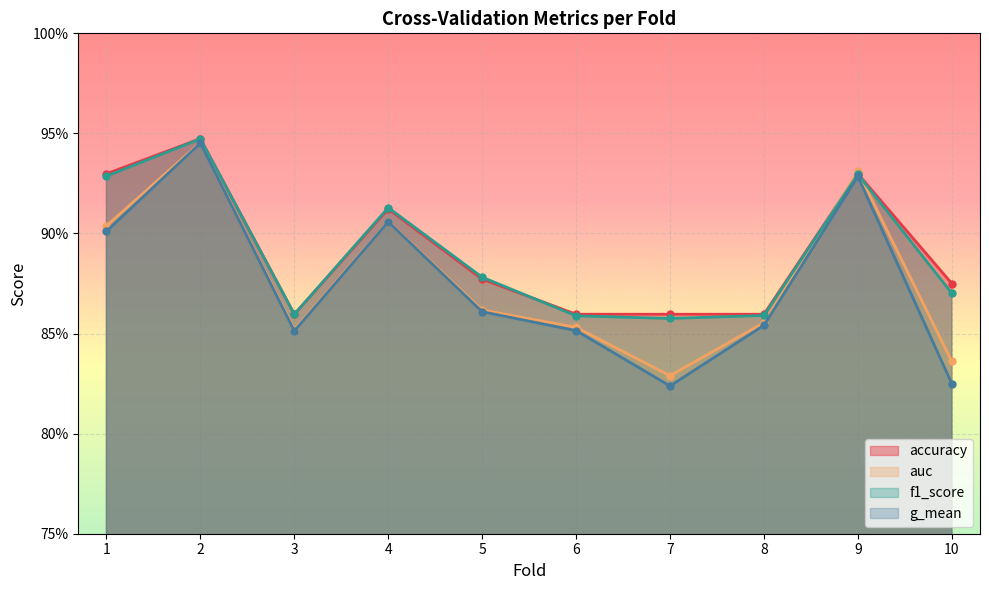

Reading left to right, transcribe all the data shown in this chart.

accuracy: 1=0.9	2=0.9	3=0.9	4=0.9	5=0.9	6=0.9	7=0.9	8=0.9	9=0.9	10=0.9
auc: 1=0.9	2=0.9	3=0.9	4=0.9	5=0.9	6=0.9	7=0.8	8=0.9	9=0.9	10=0.8
f1_score: 1=0.9	2=0.9	3=0.9	4=0.9	5=0.9	6=0.9	7=0.9	8=0.9	9=0.9	10=0.9
g_mean: 1=0.9	2=0.9	3=0.9	4=0.9	5=0.9	6=0.9	7=0.8	8=0.9	9=0.9	10=0.8